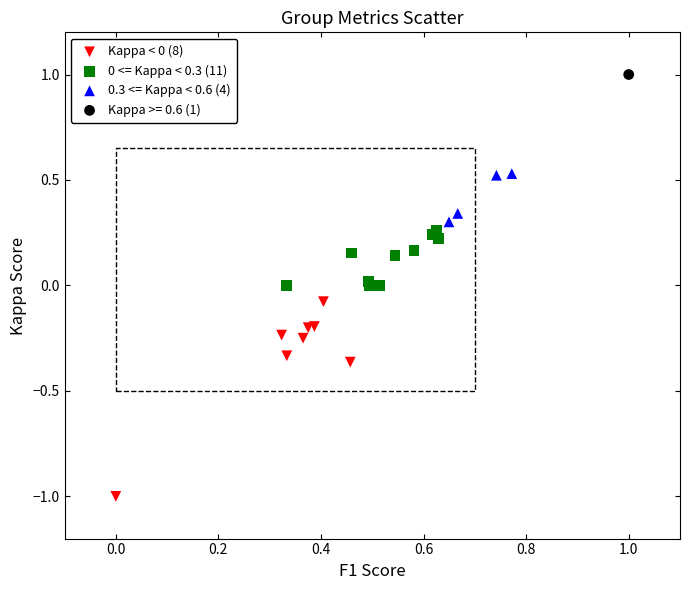

Which series contains the highest Y value?

Kappa >= 0.6 (1)